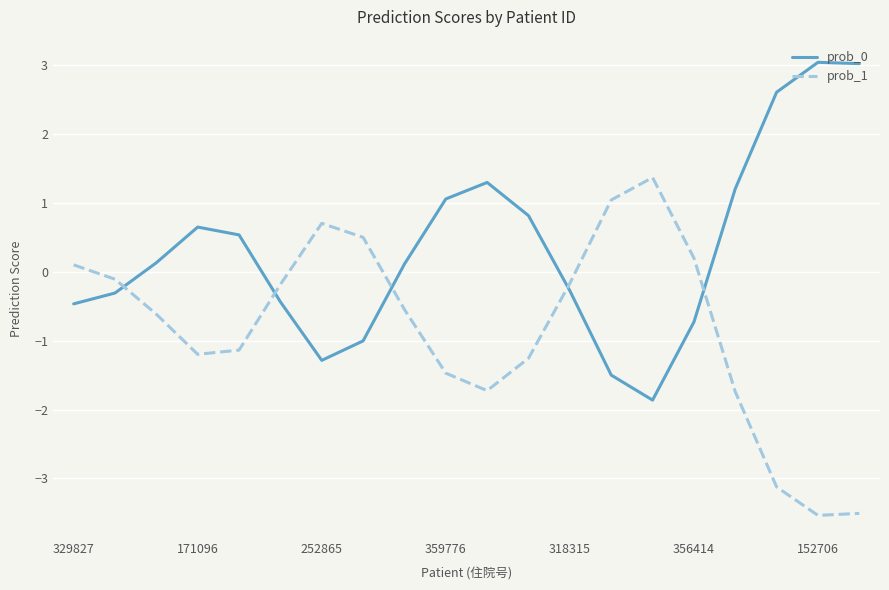

Rank the series by their average value, from lowest to highest.

prob_1, prob_0